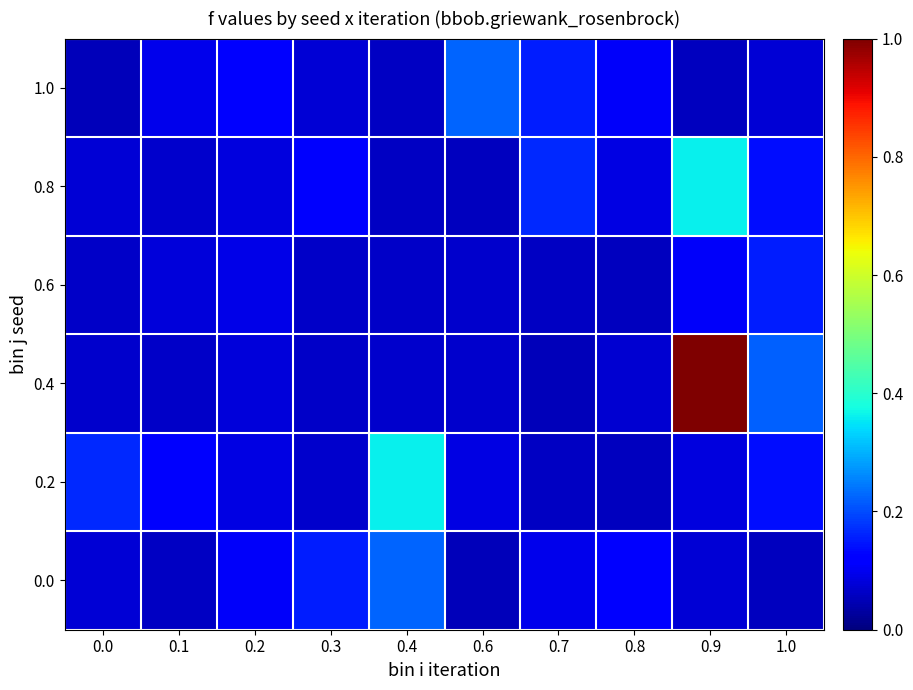

What is the spread (max minus min) of values at 1.0?

0.2